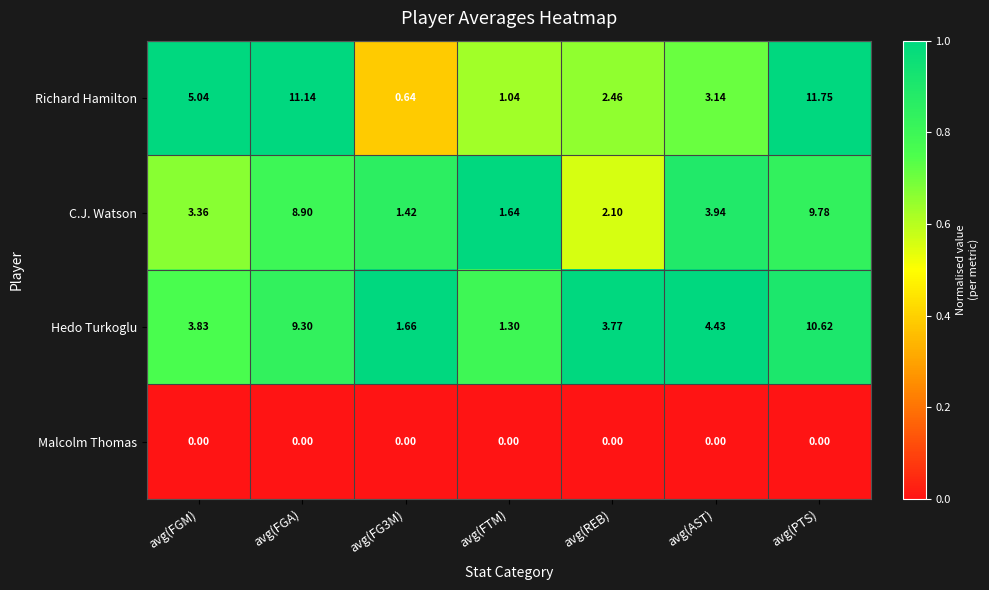

At how many categories does at least one series exceed 0?

7